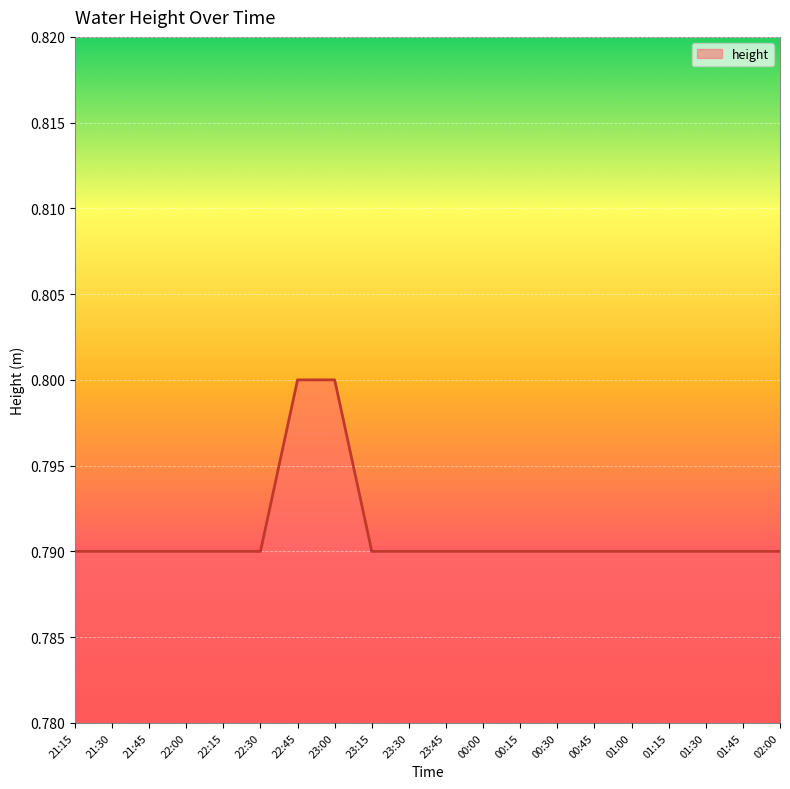

True or false: the data shows 0.8 at 22:45.

True